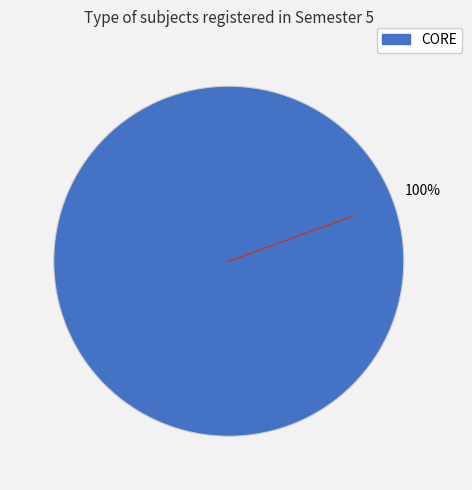

True or false: CORE accounts for 90% of the total.

False